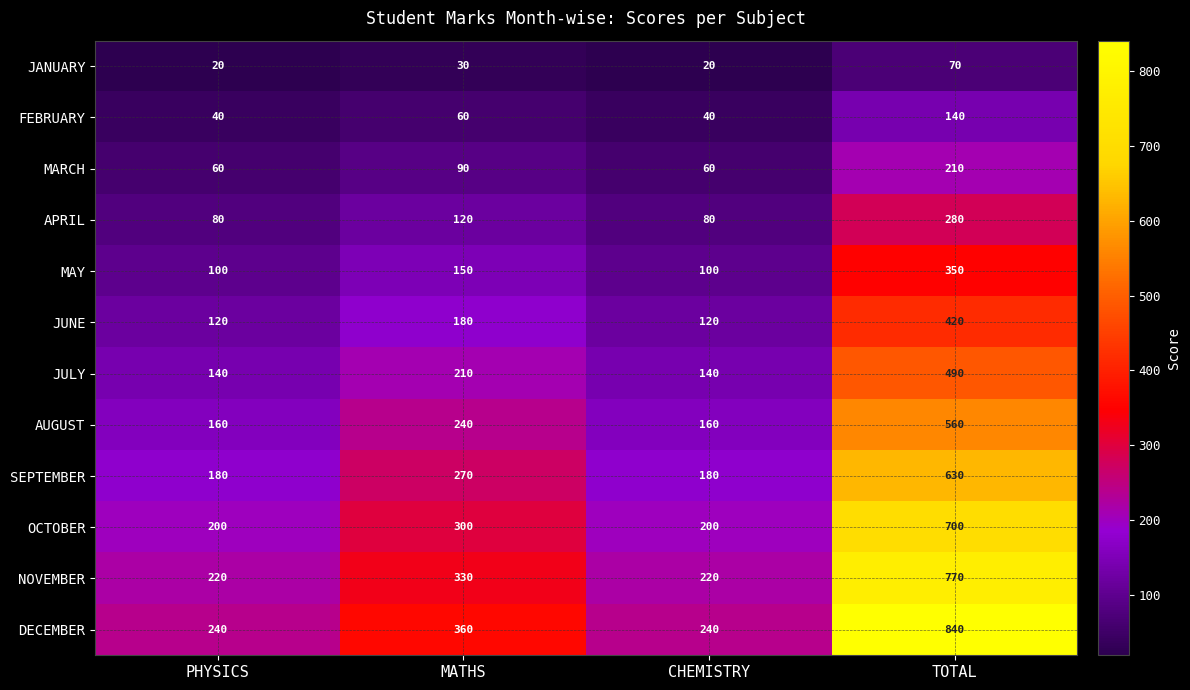

What is the average value of the NOVEMBER series?

385